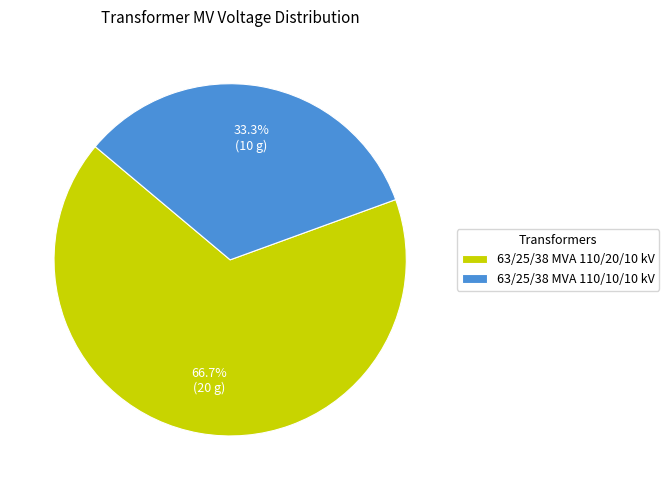

To the nearest percent, what is the difference between the largest and smallest slice percentages?

33%